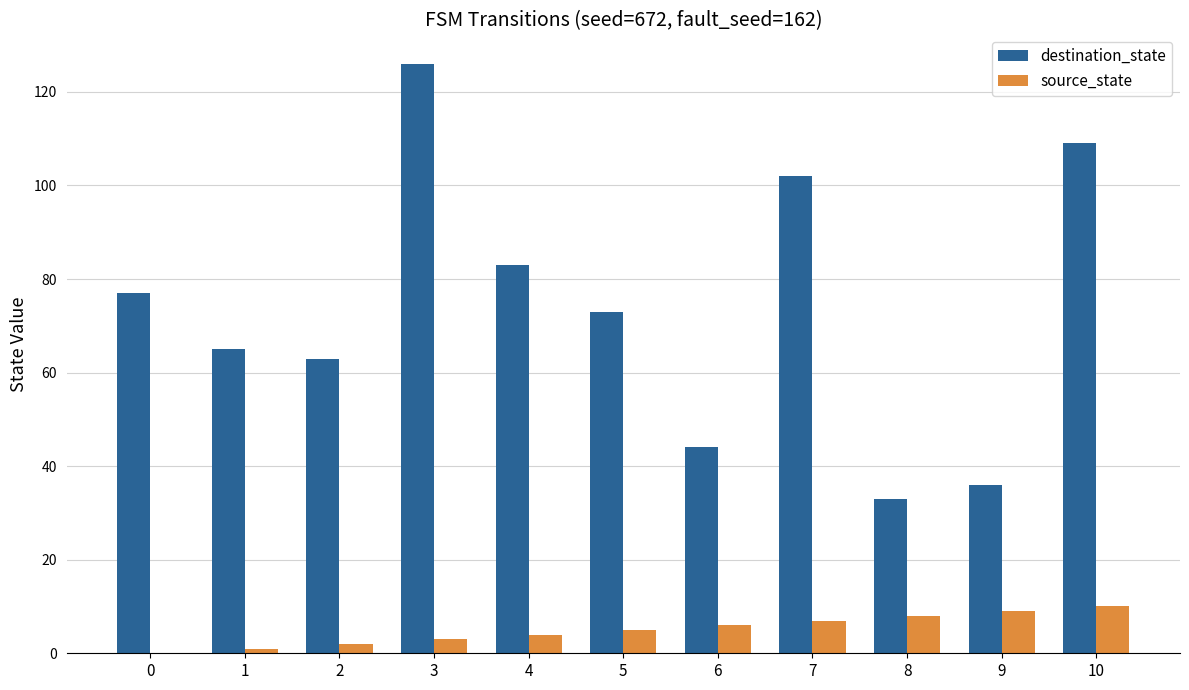

Which series has the largest total across all categories?

destination_state